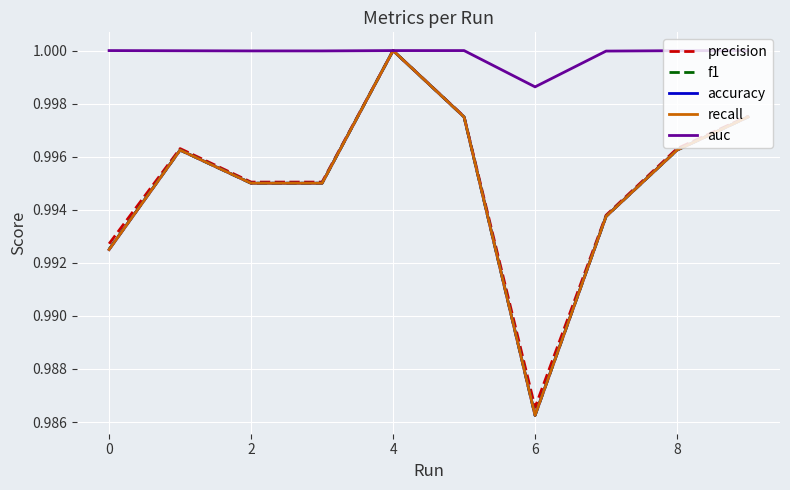

Is this an area chart (filled region under the line)?

No